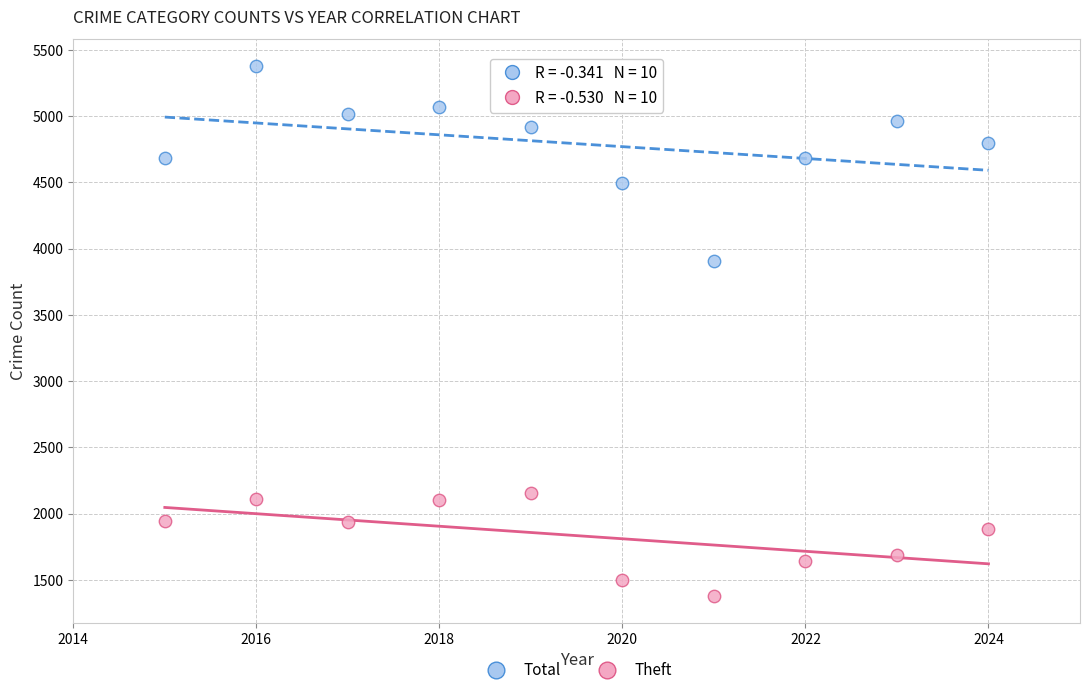

Across all series, what Y value is closest to 3378?

3906